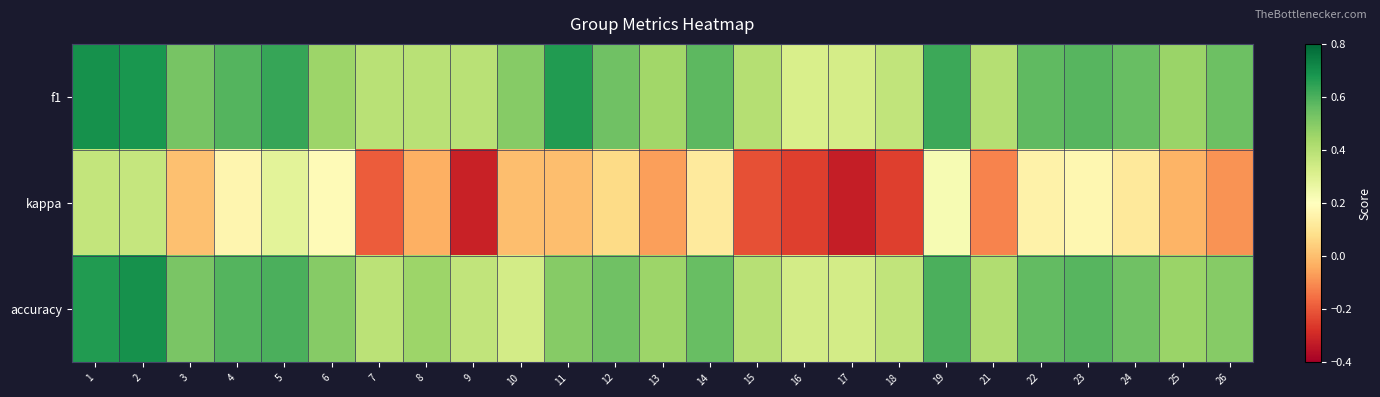

At how many categories does at least one series exceed 0?

25